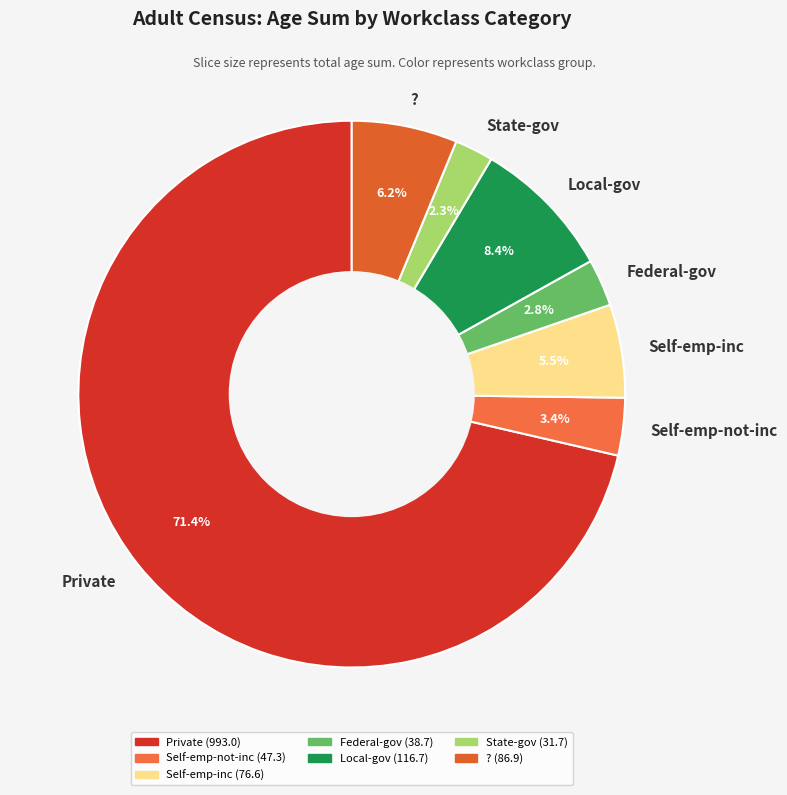

To the nearest percent, what percentage of the pie is Self-emp-not-inc?

3%